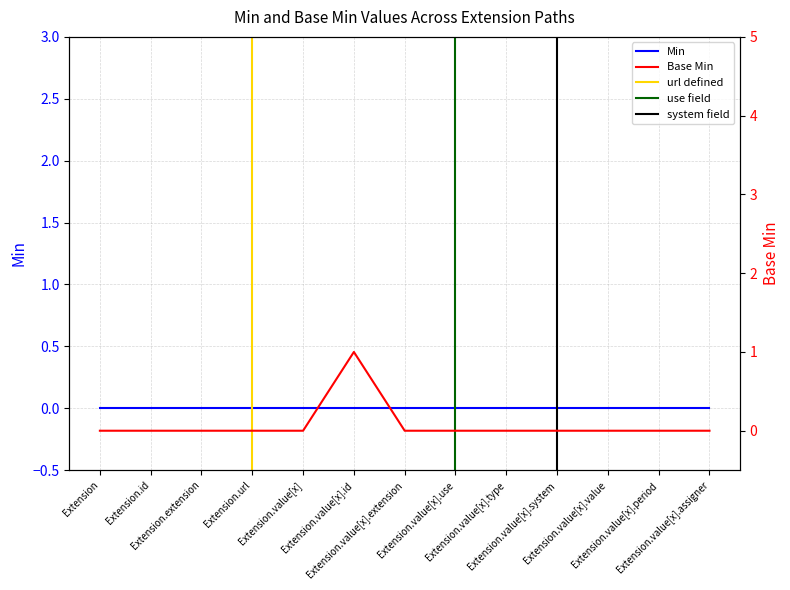

Reading left to right, extract all data points from this chart.

0	0	0	0	0	1	0	0	0	0	0	0	0